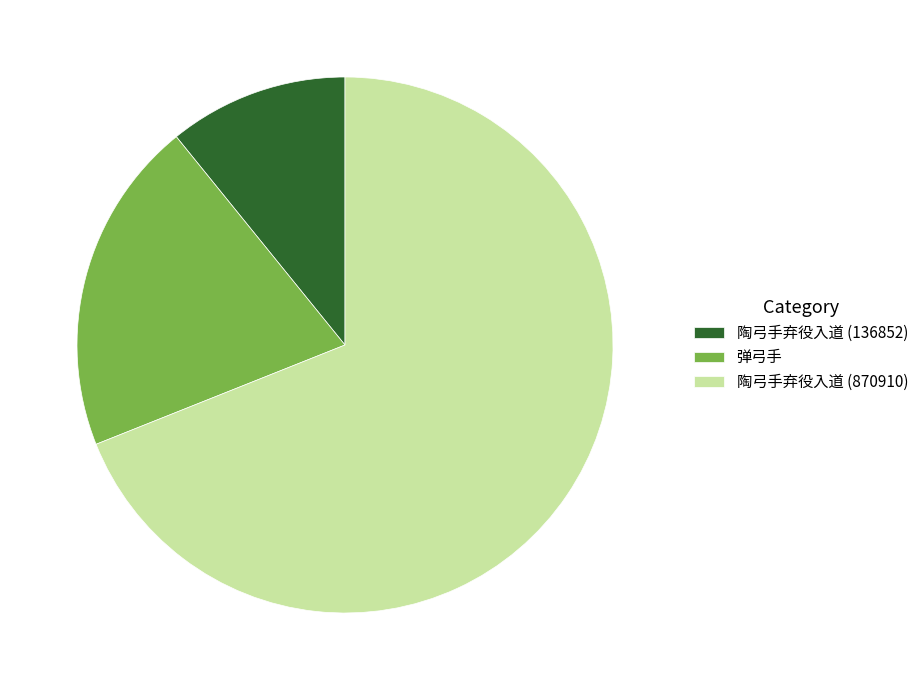

The 陶弓手弃役入道 (870910) slice represents 74% of the pie. True or false?

False